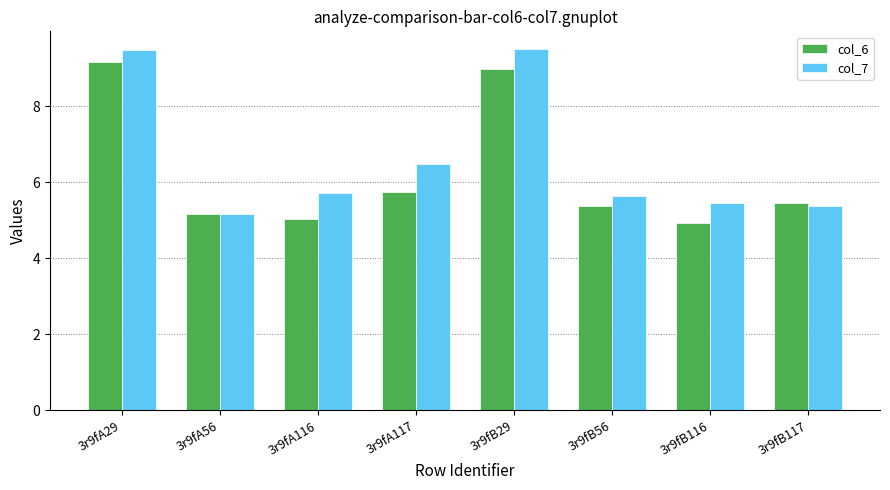

List the series in order of their peak value, highest first.

col_7, col_6